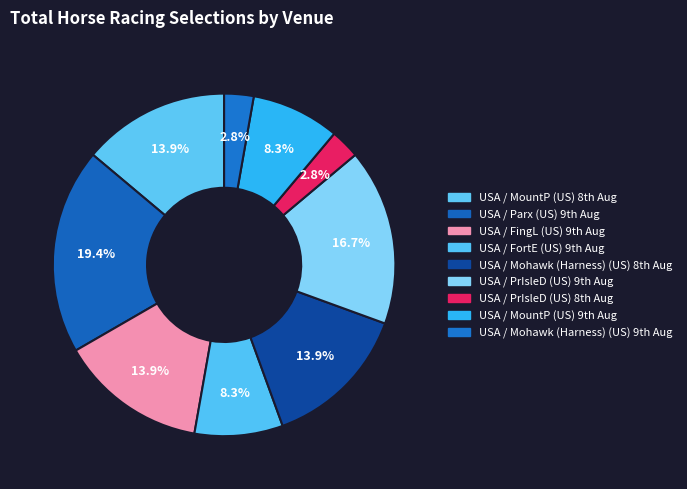

Is there a majority slice in this chart?

No